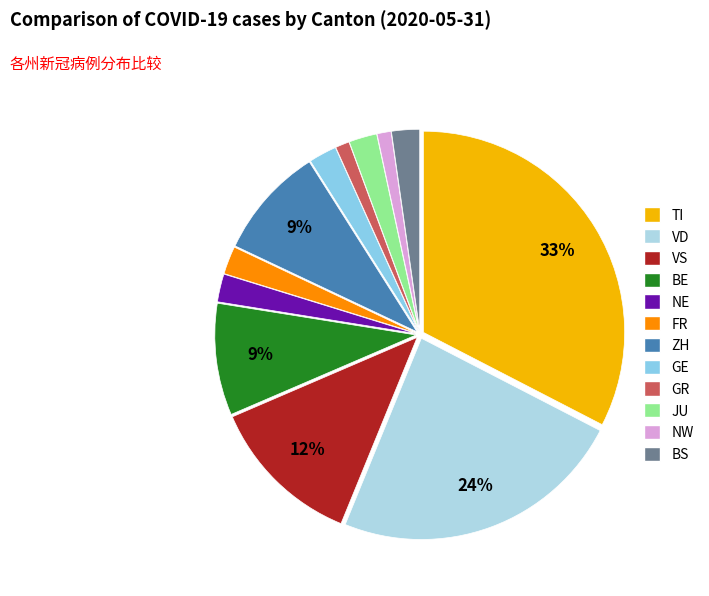

Count the number of slices in the pie.

12